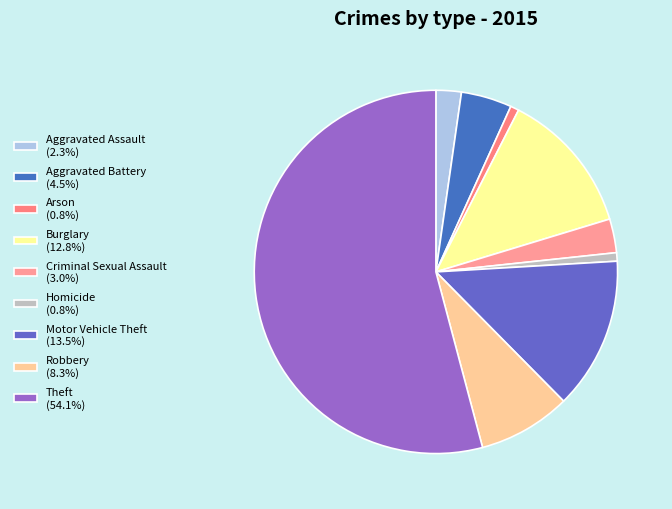

Is it true that Homicide is 1% of the pie?

True